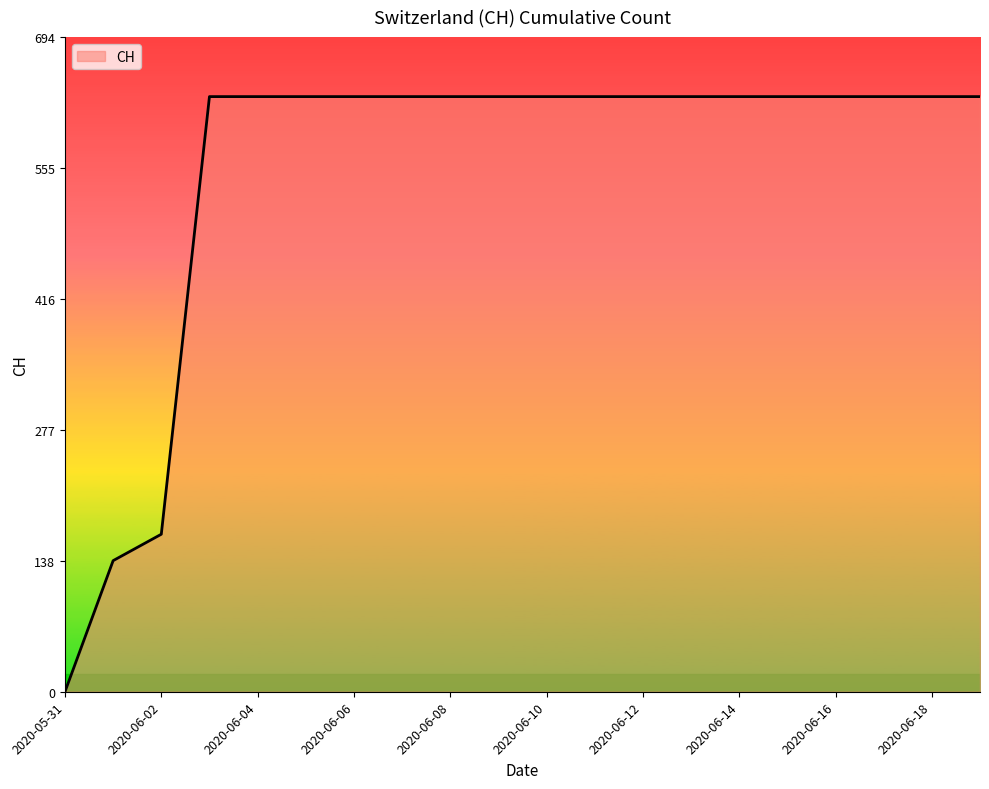

What is the maximum value shown in the chart?

631